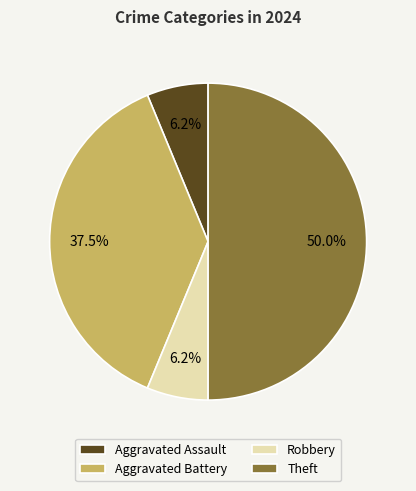

How many segments does this pie chart have?

4